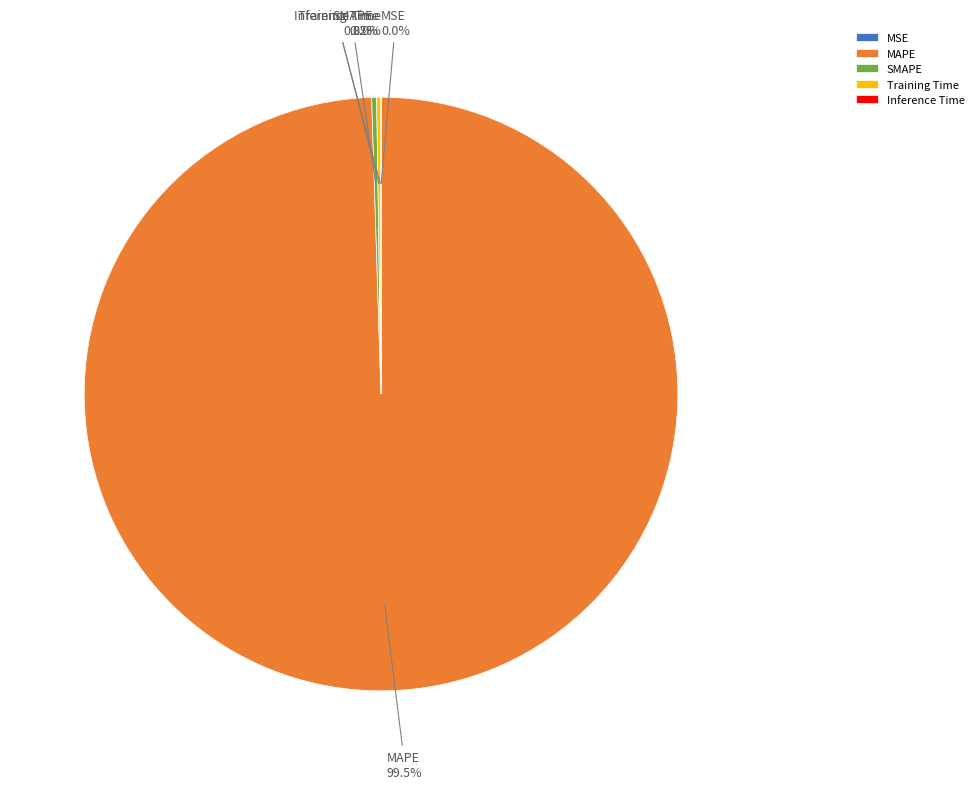

Does any single category account for the majority?

Yes